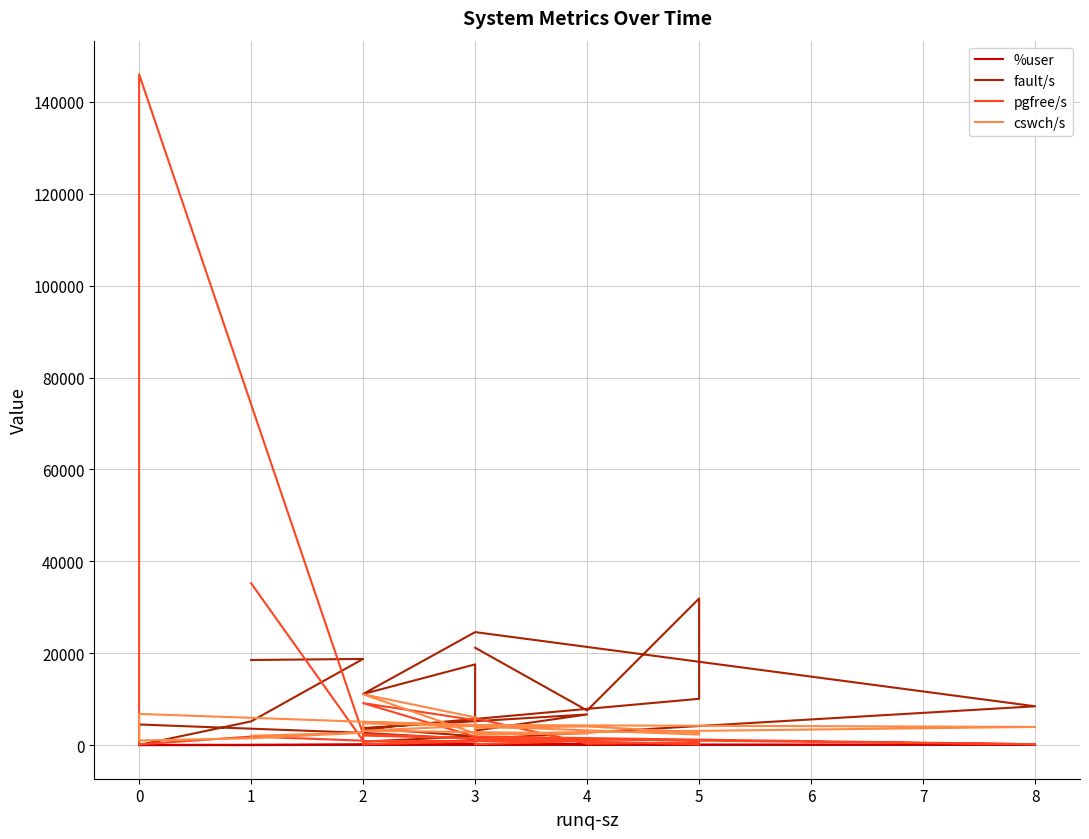

What position from the right is 24?

3